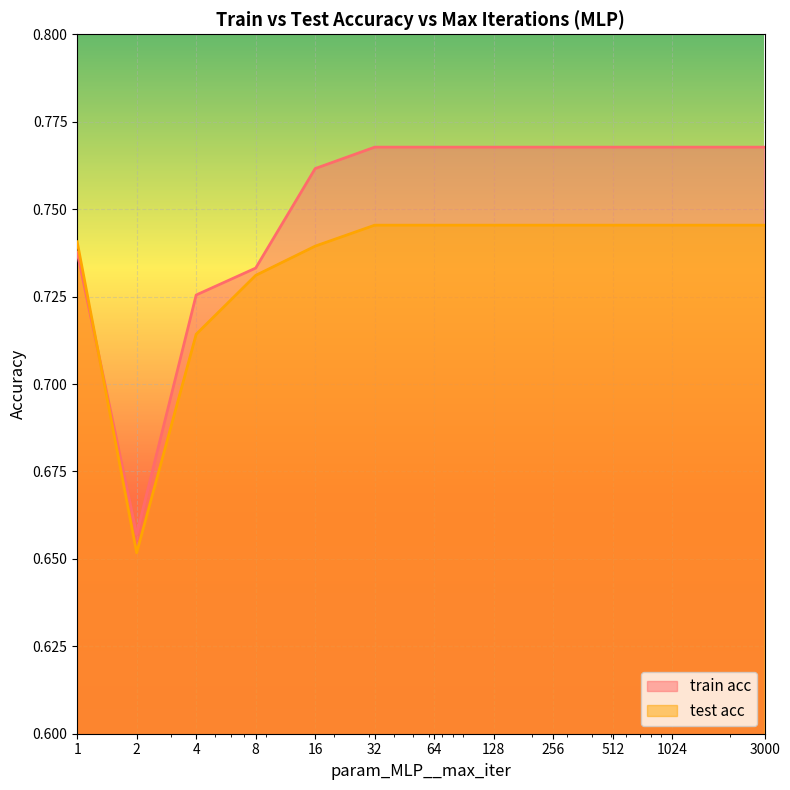

How many categories are shown in the chart?

22